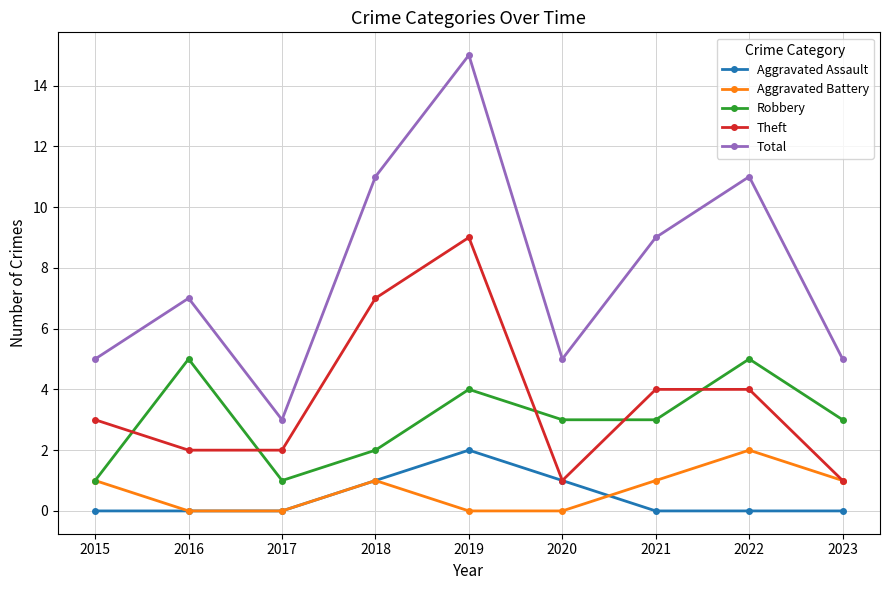

In Total, how many points are lower than both neighbors (excluding endpoints)?

2